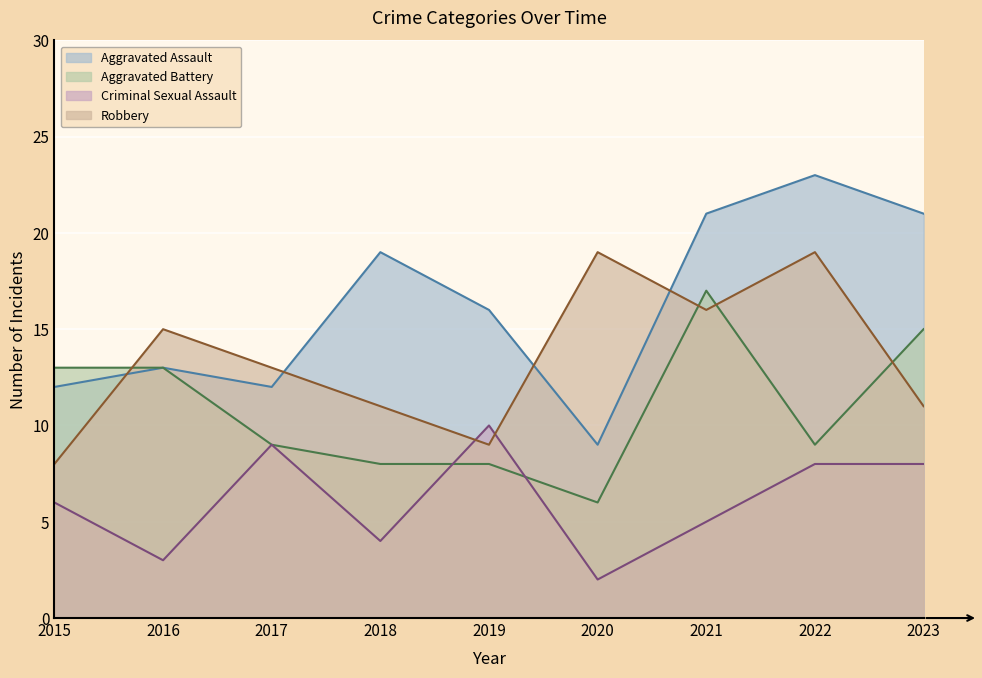

What is the sum of all Criminal Sexual Assault values?

55